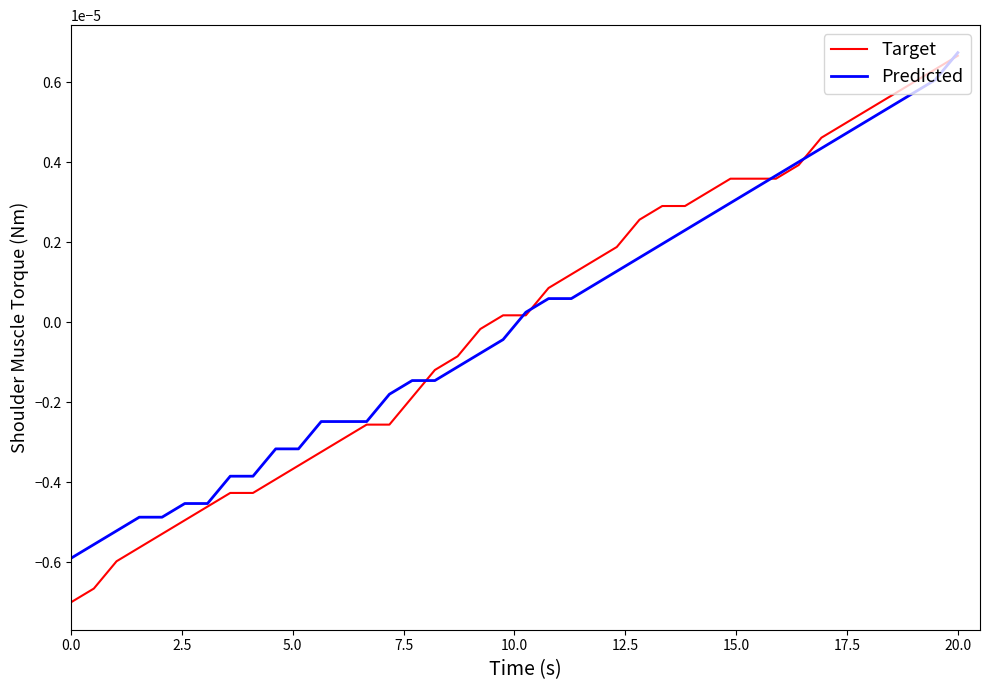

How many values in Predicted are below zero?

20